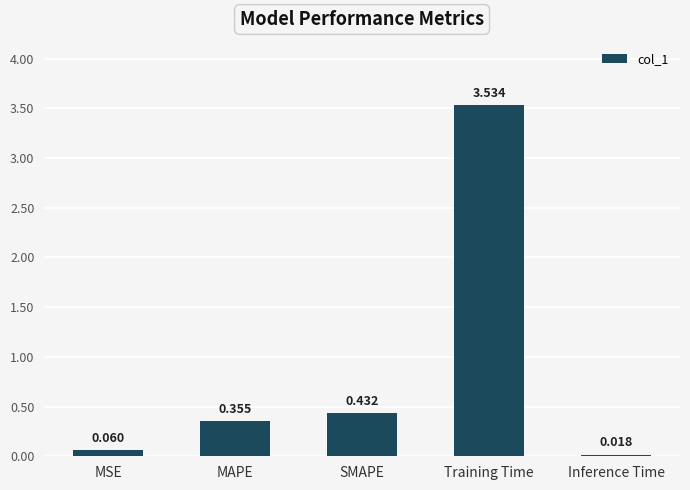

Which has a higher value, MSE or Training Time?

Training Time